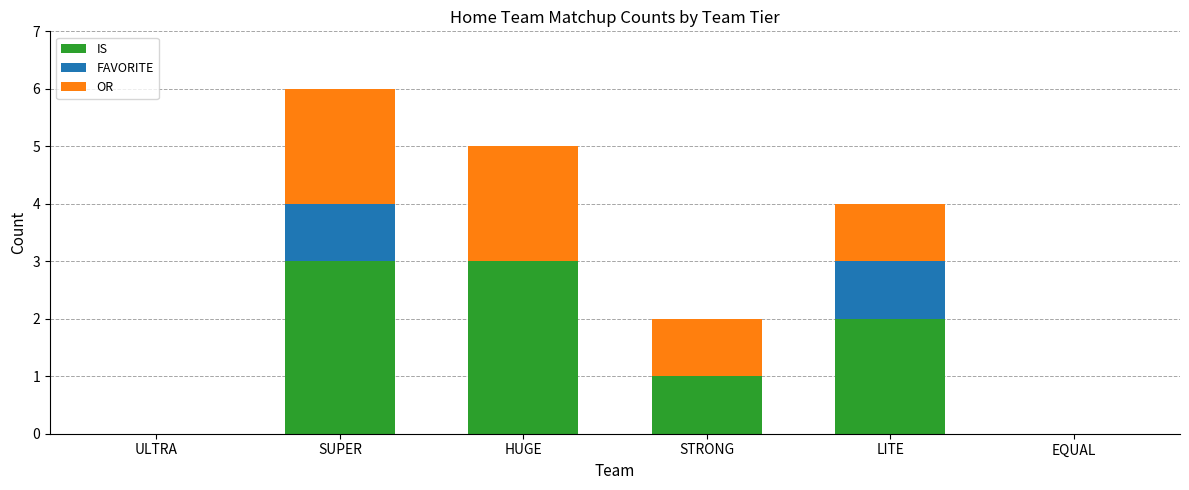

Reading left to right, what are the values for IS?

ULTRA=0	SUPER=3	HUGE=3	STRONG=1	LITE=2	EQUAL=0